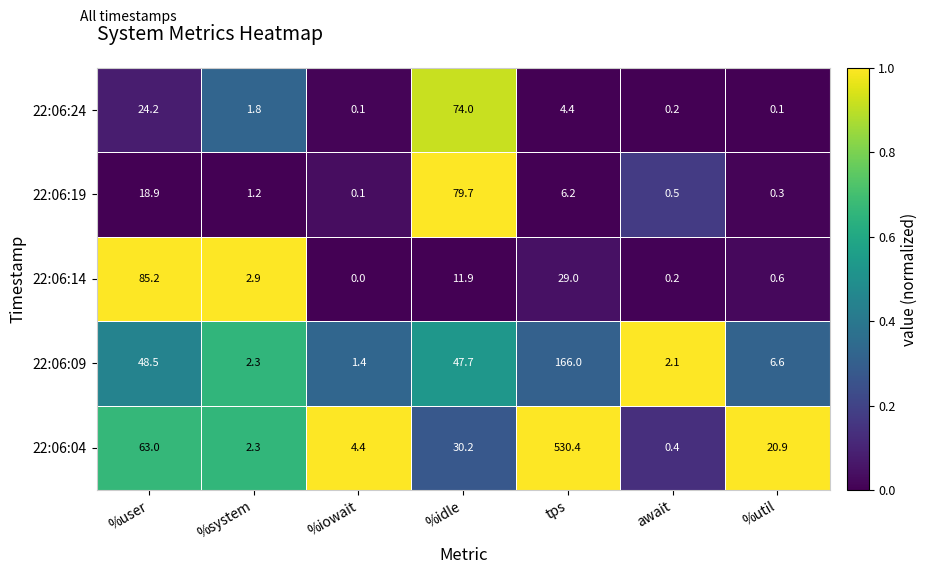

The 22:06:09 series shows 2.1 at await. True or false?

True